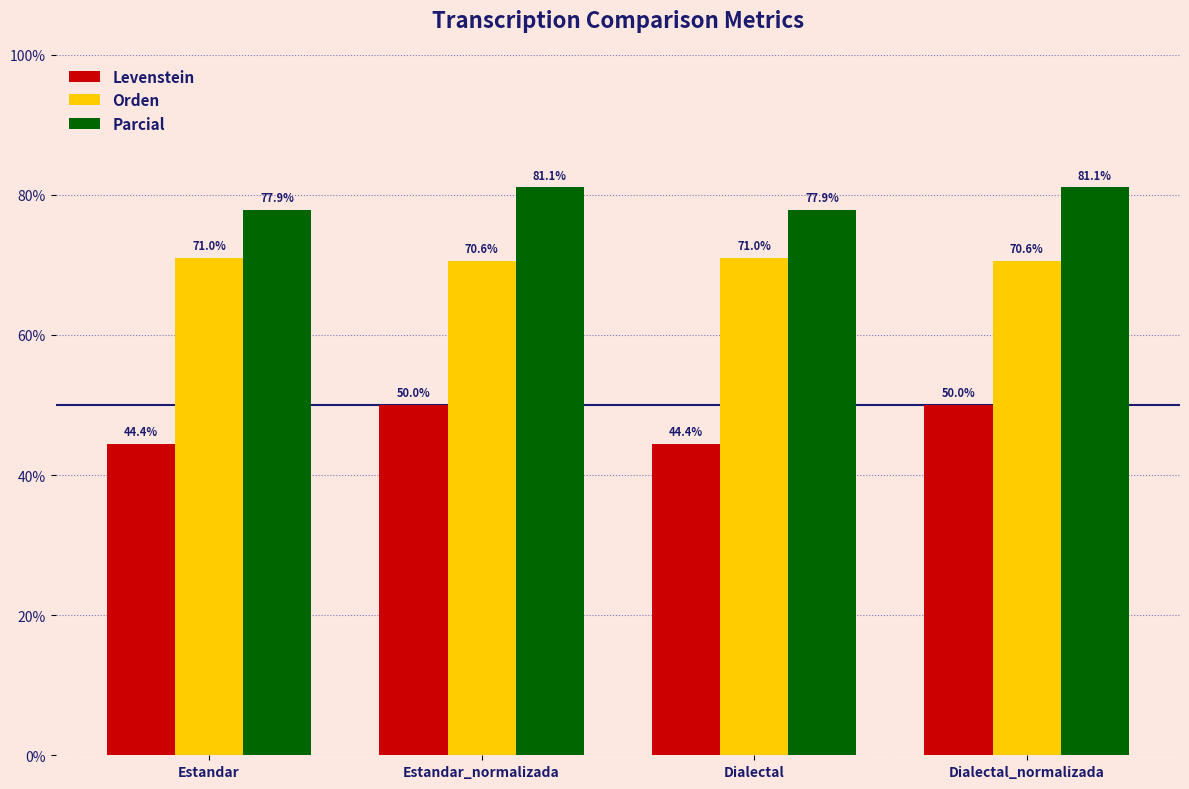

Rank the series by their maximum value, from lowest to highest.

Levenstein, Orden, Parcial